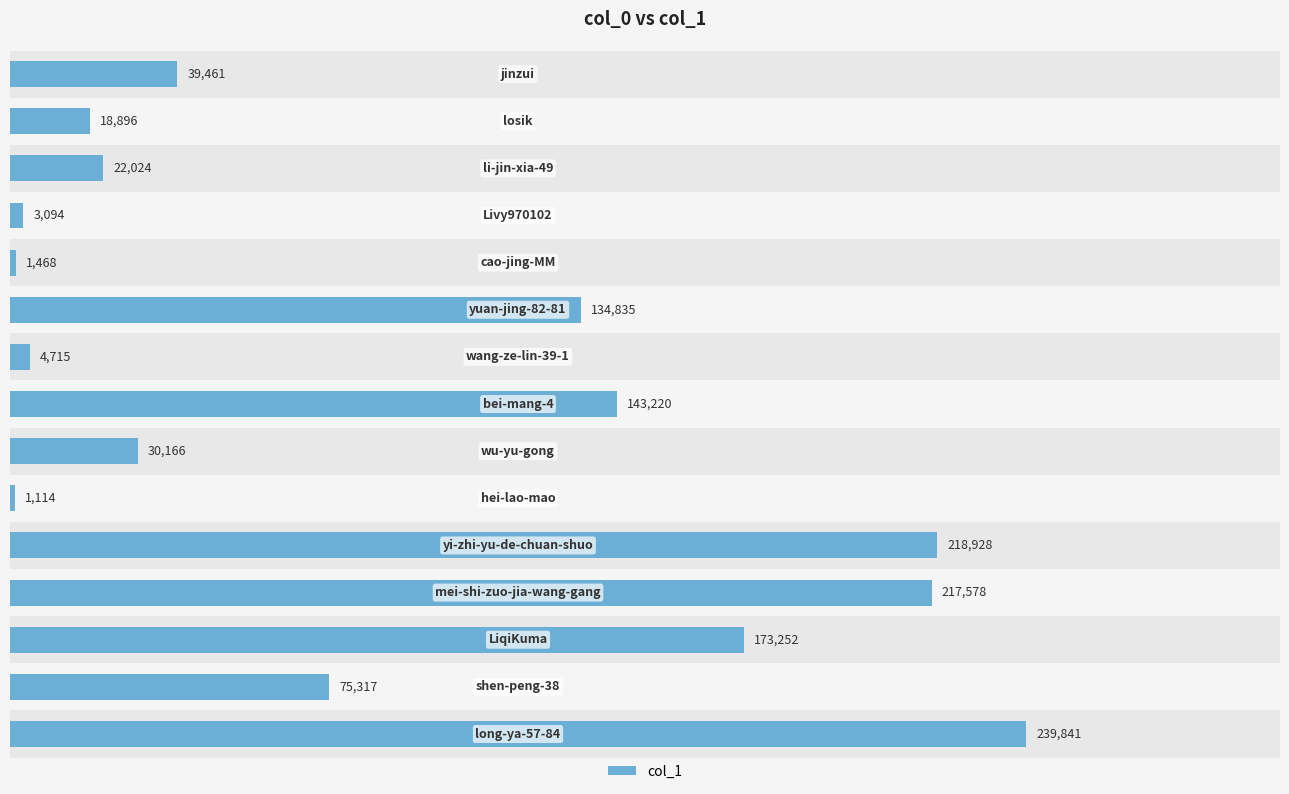

The chart shows a value of 30166 at 8. True or false?

True